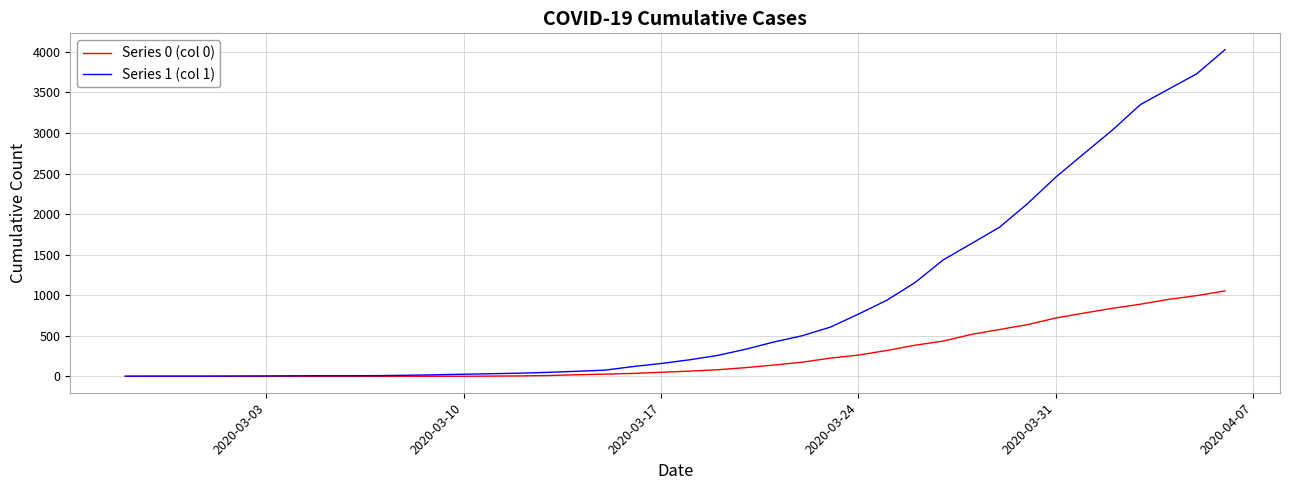

What are all the series names shown in the legend?

Series 0 (col 0), Series 1 (col 1)